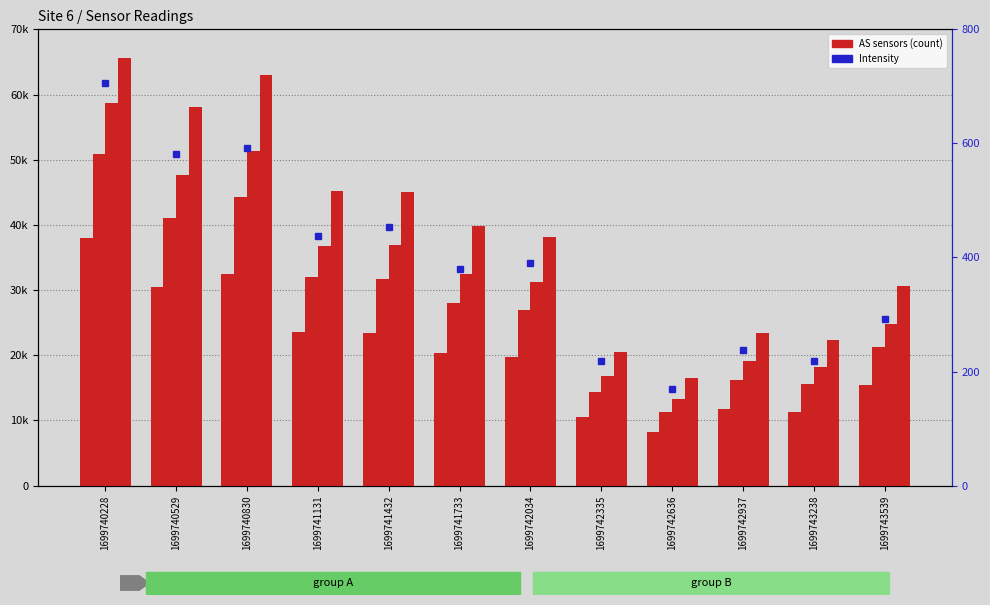

How many groups of bars are there?

12